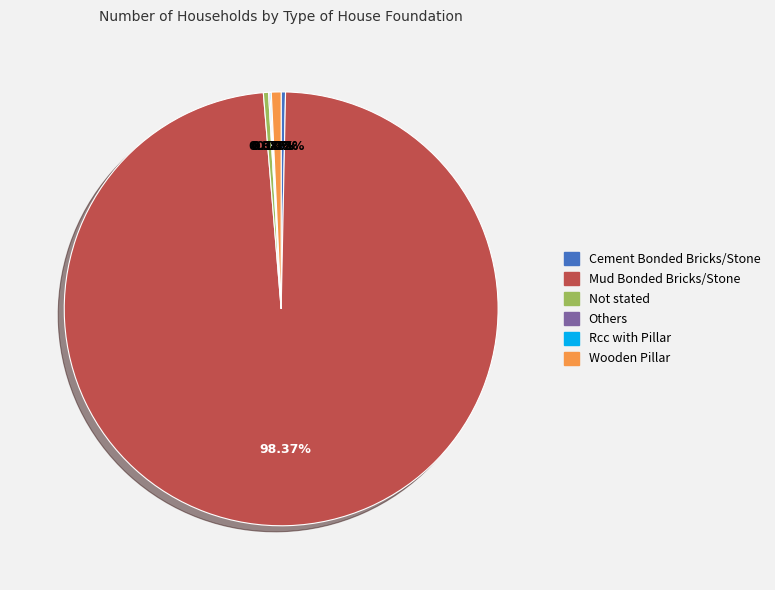

Between Not stated and Mud Bonded Bricks/Stone, which is larger?

Mud Bonded Bricks/Stone